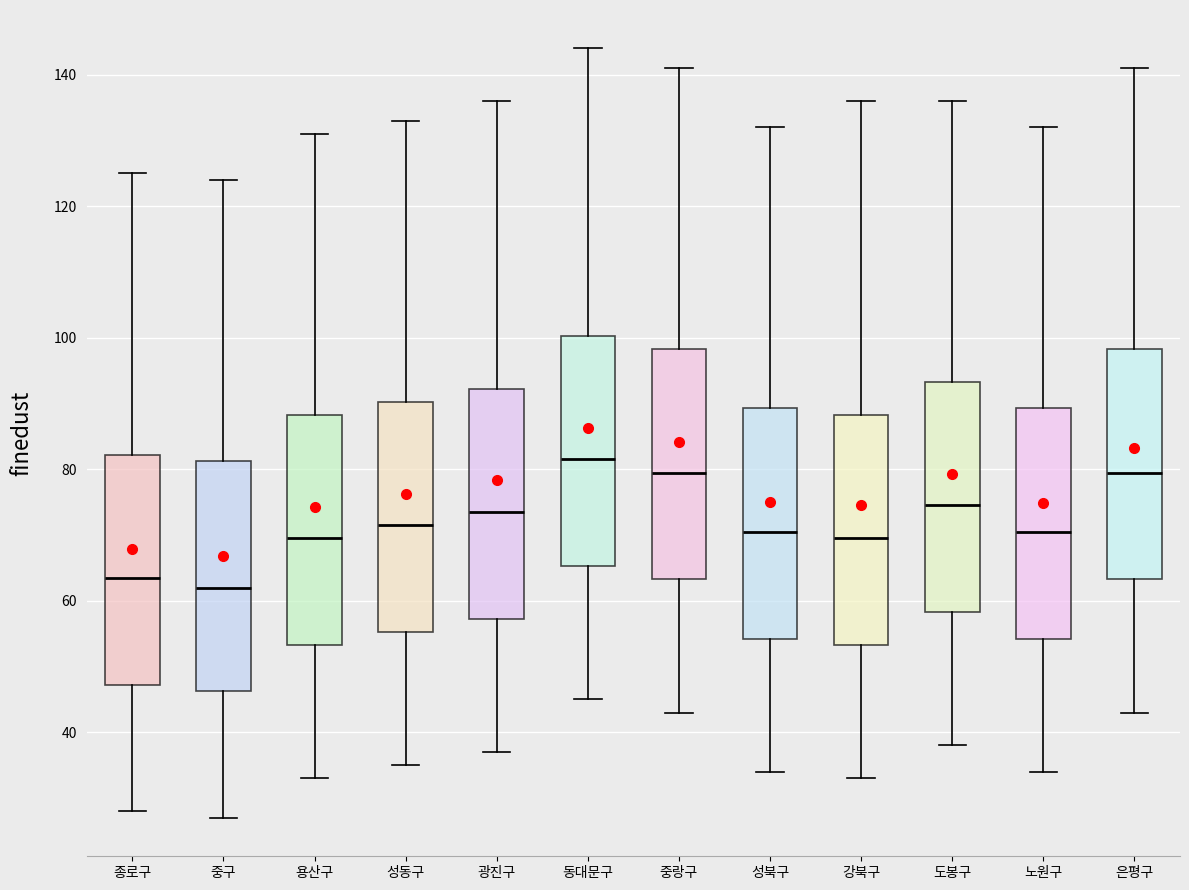

Which box's median line is the highest?

동대문구